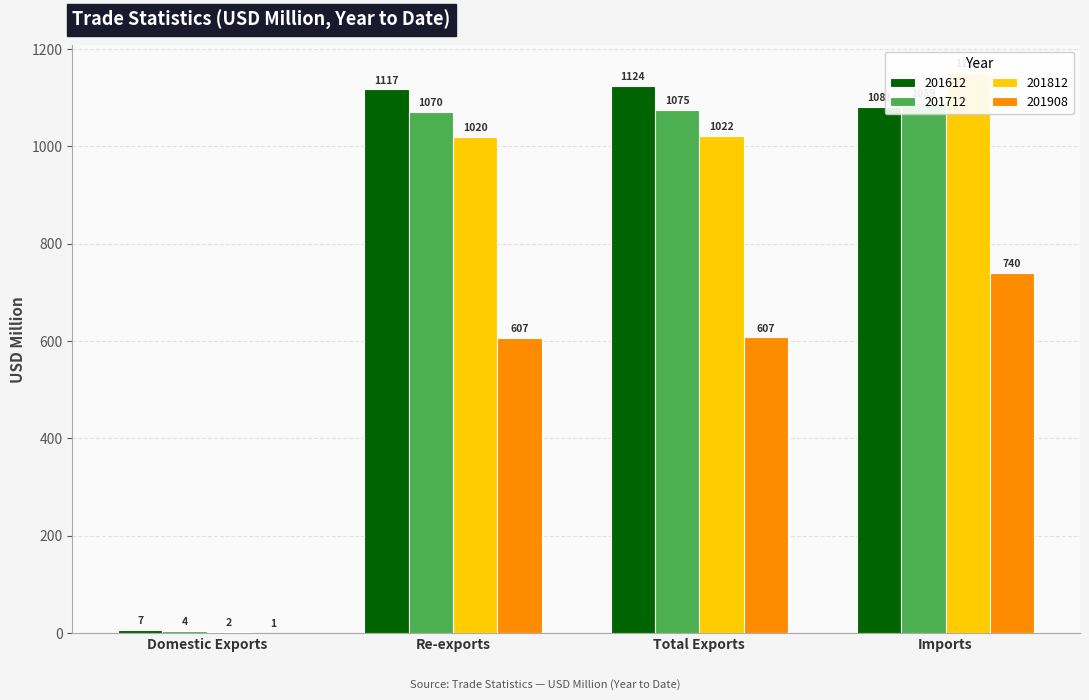

The value of 201712 at Imports is 1088.8. True or false?

True